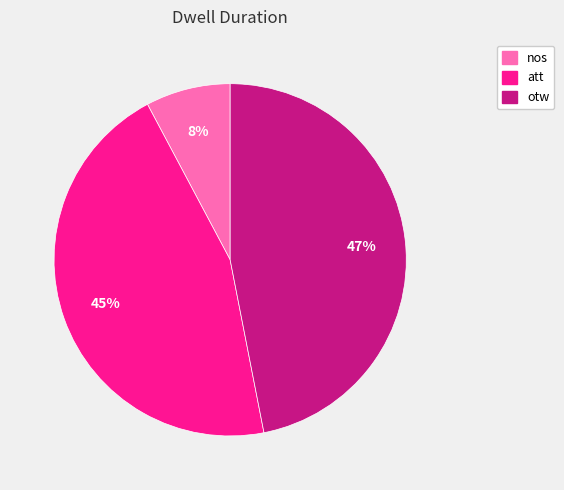

Count the number of slices in the pie.

3